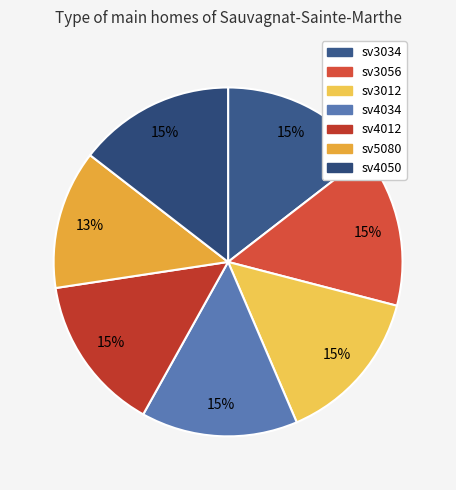

How many slices are in this pie chart?

7